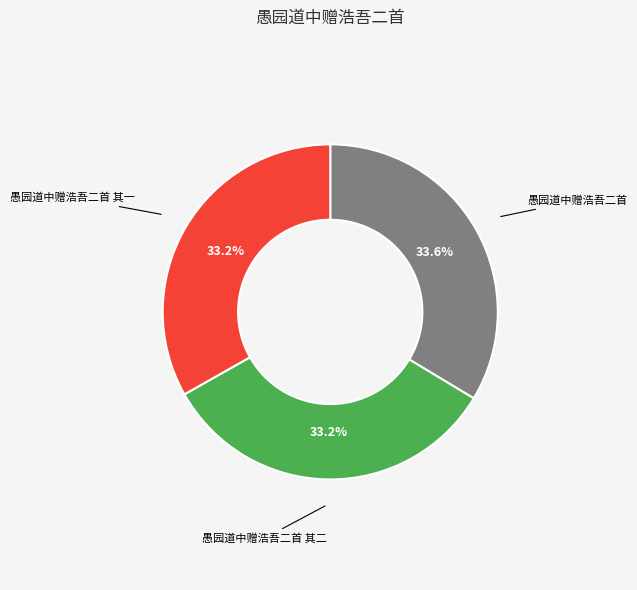

Approximately how many times larger is the value at 愚园道中赠浩吾二首 compared to 愚园道中赠浩吾二首 其一?

1.0